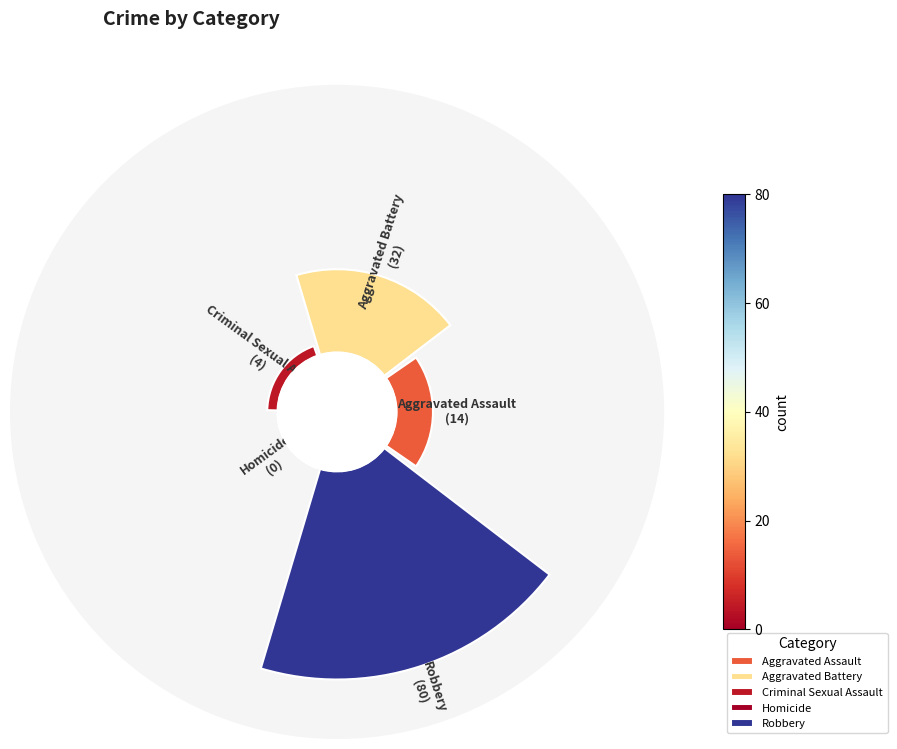

To the nearest percent, what is the average slice percentage?

20%